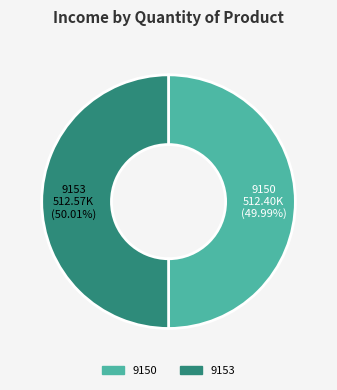

The 9150 slice represents 50% of the pie. True or false?

True